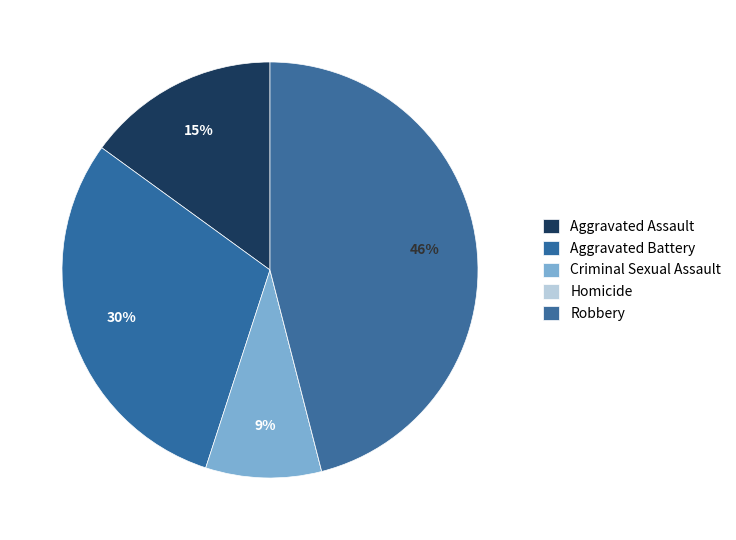

What percentage is the Robbery slice, to the nearest percent?

46%